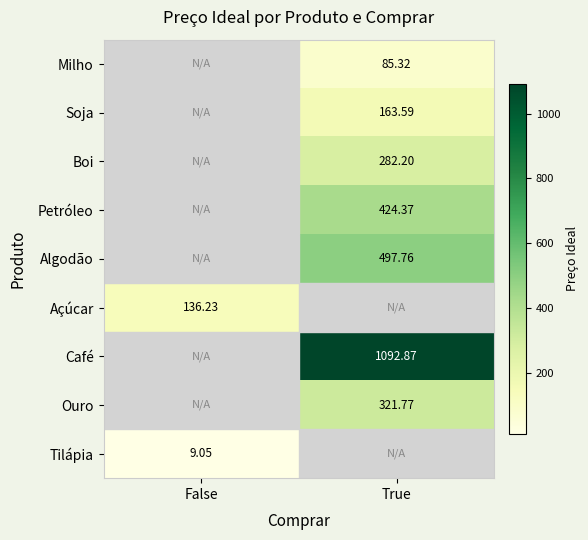

Between False and True, which is larger?

True